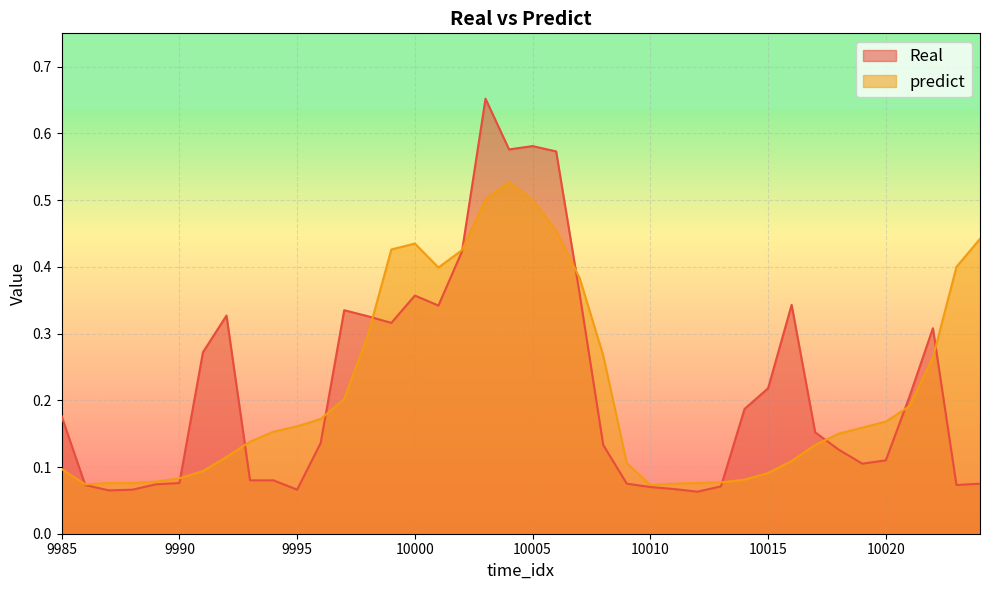

True or false: predict and Real cross at least once.

True